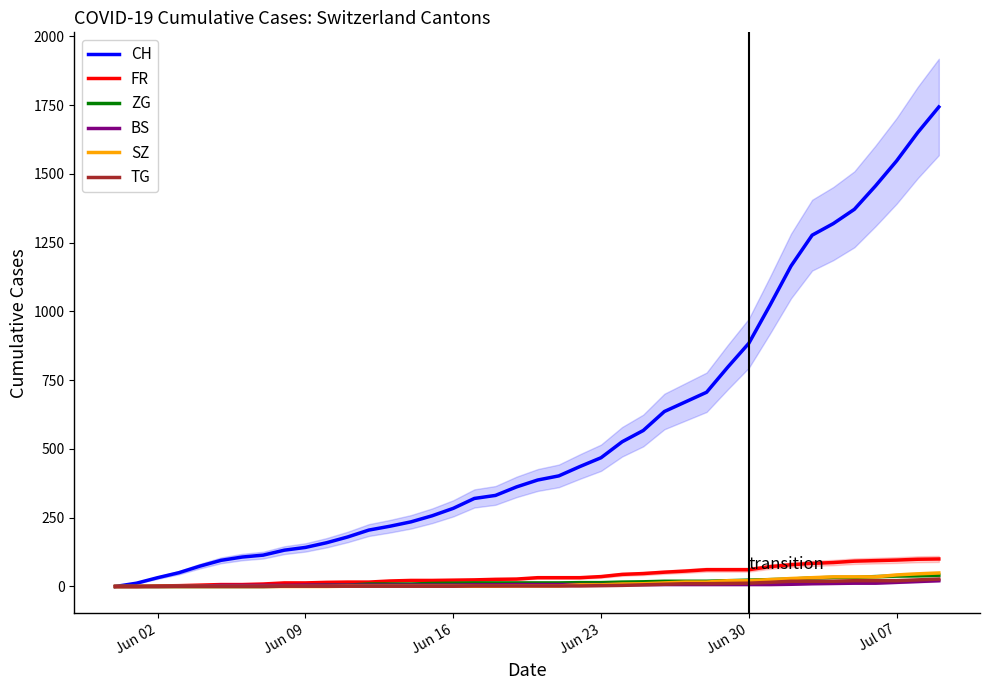

At how many categories does at least one series exceed 394?

19